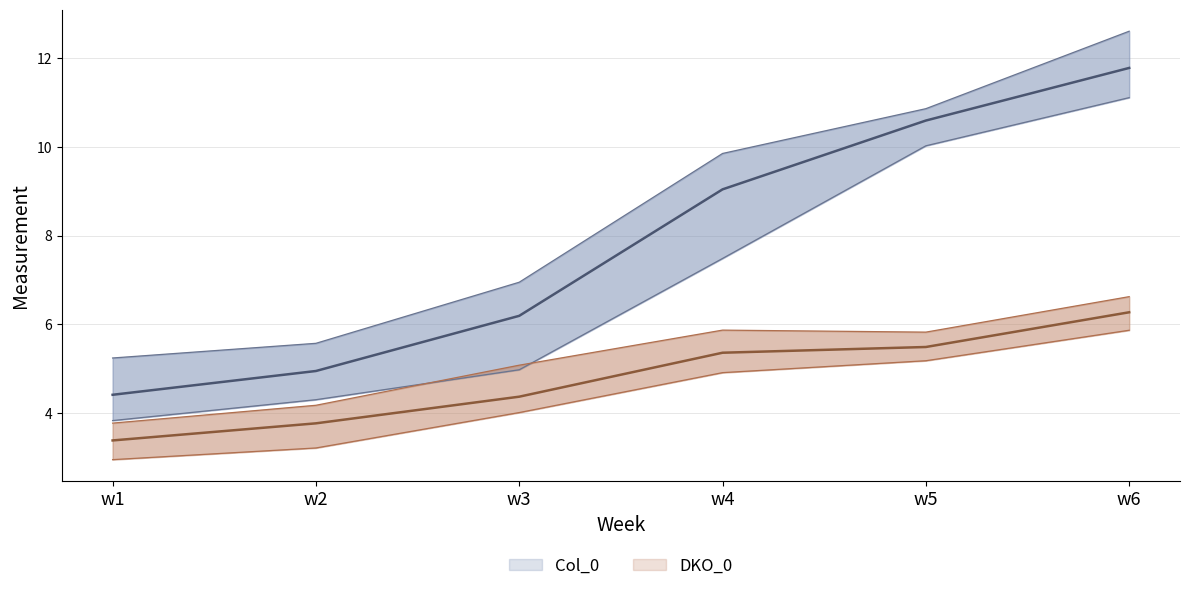

The value of DKO_0_max at w3 is 5.1. True or false?

True